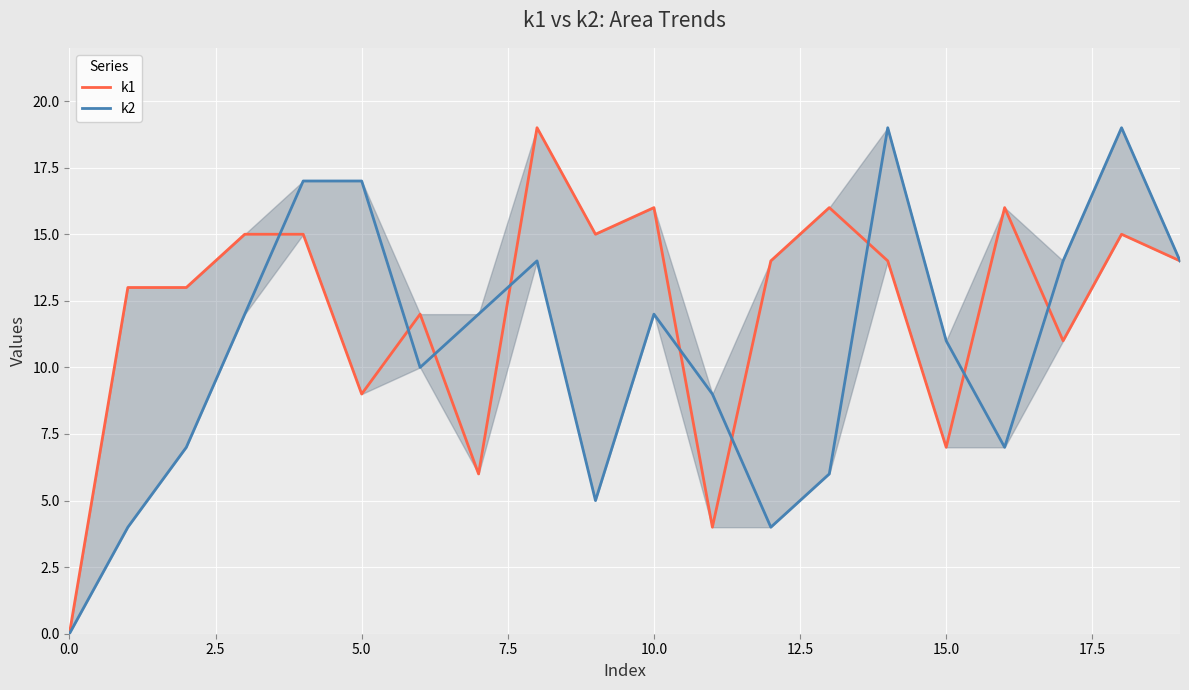

What is the difference between the second highest and minimum values in the k2 series?

19